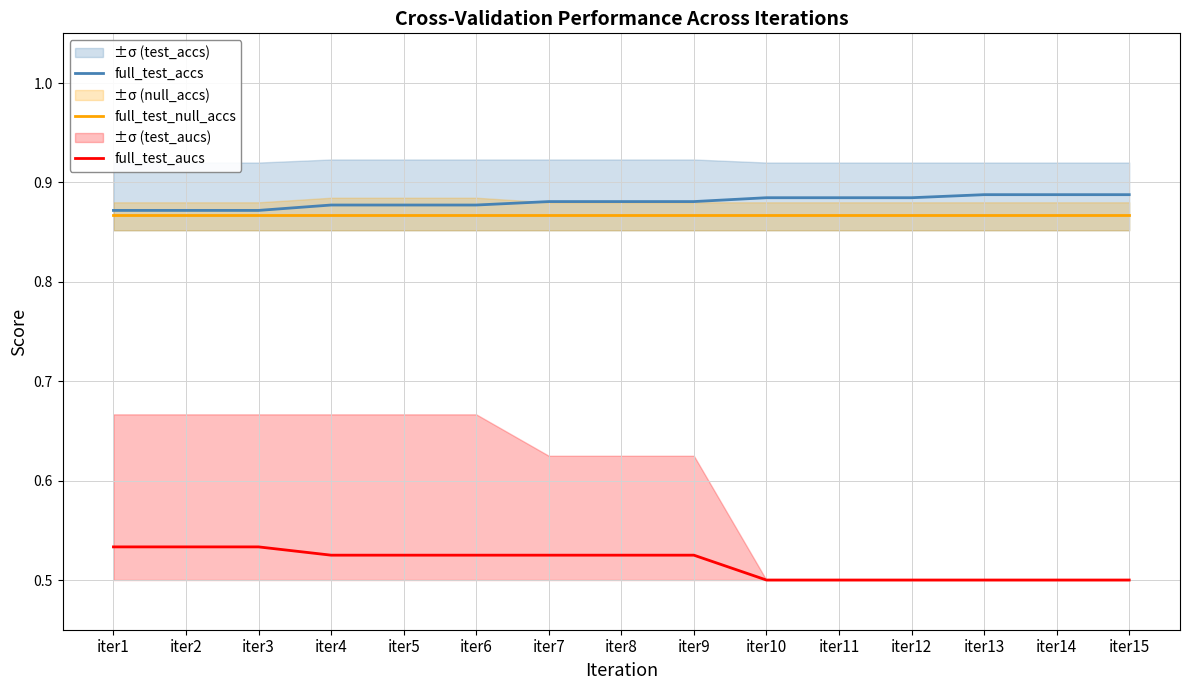

What are all the series names shown in the legend?

full_test_accs, full_test_null_accs, full_test_aucs